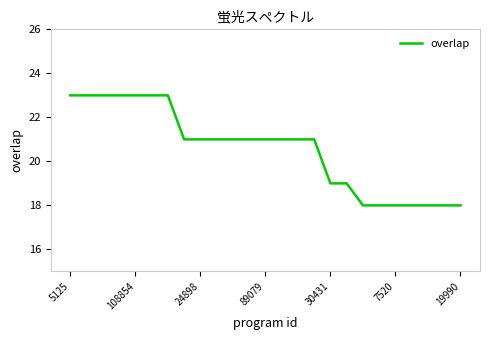

What is the smallest value displayed?

18